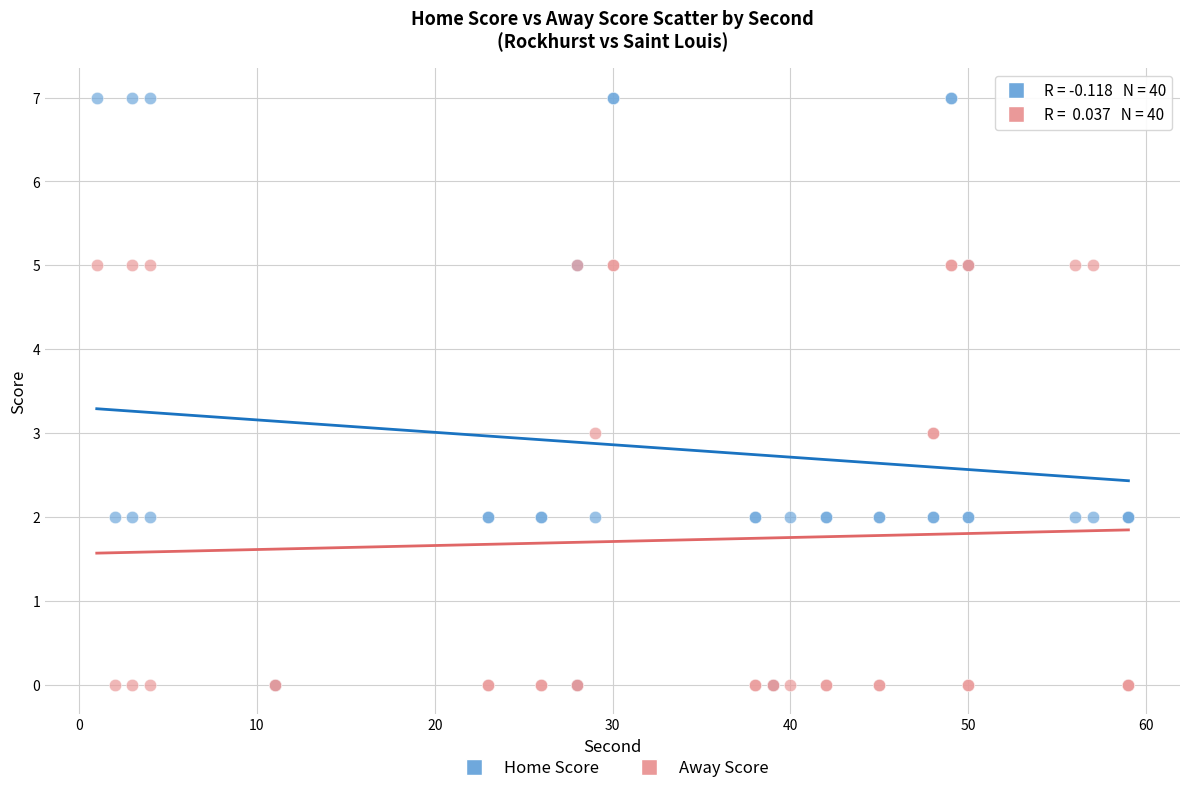

What are all the series names shown in the legend?

Home Score, Away Score